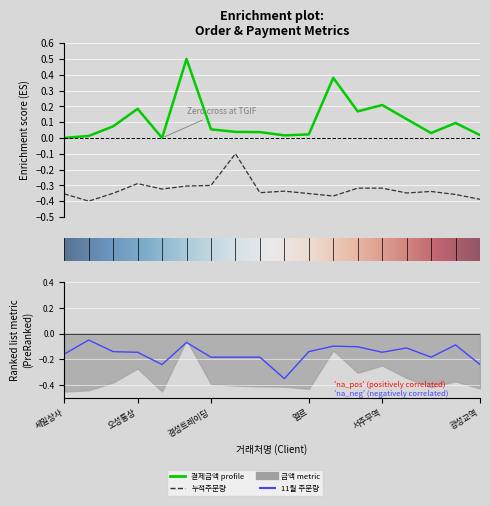

What is the value of the 11월 주문량 point at the 14th from the left?

-0.1